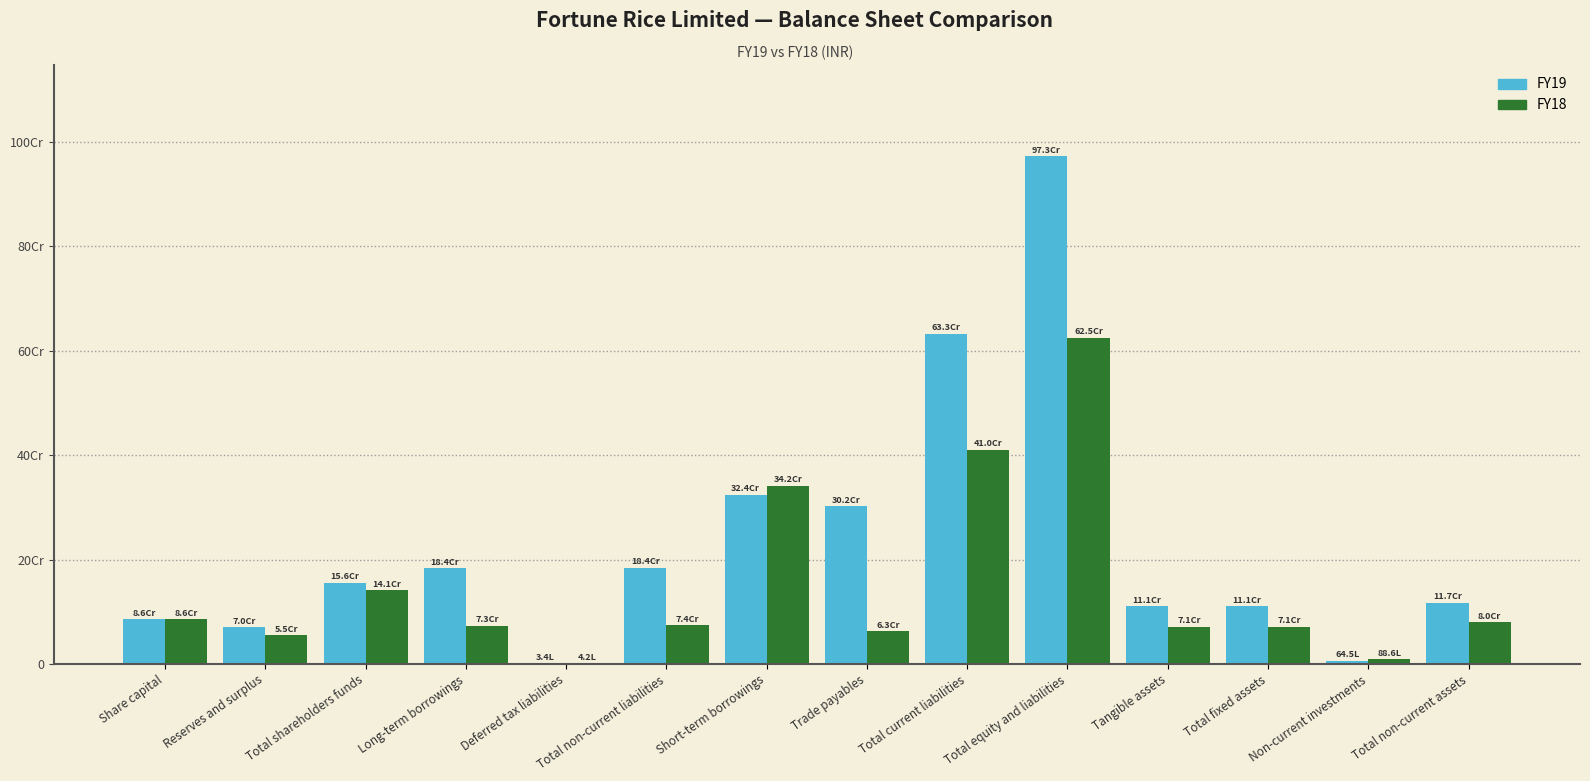

At which label does FY18 first exceed 73790066?

Share capital